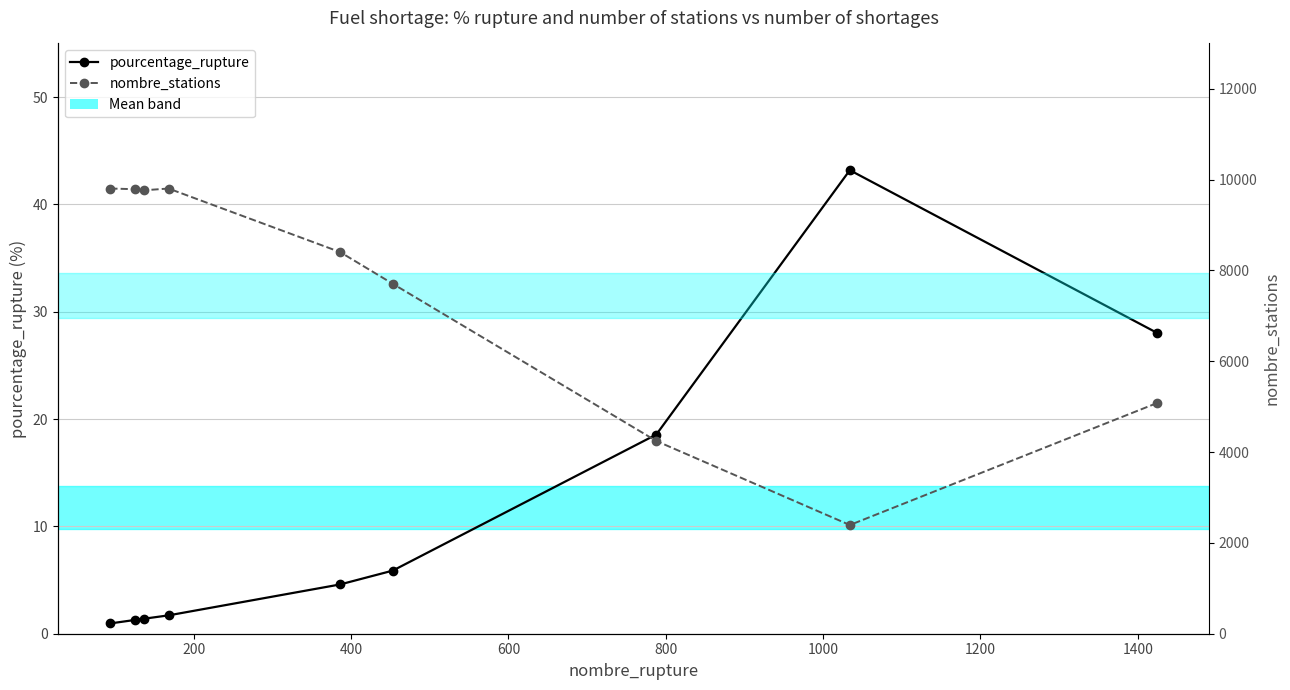

What is the spread (max minus min) of values at 1200?

4226.4